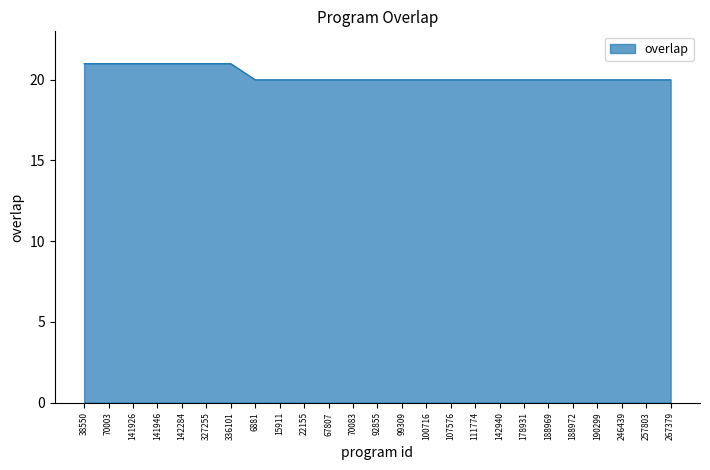

Count the values in the range 20 to 21.

25